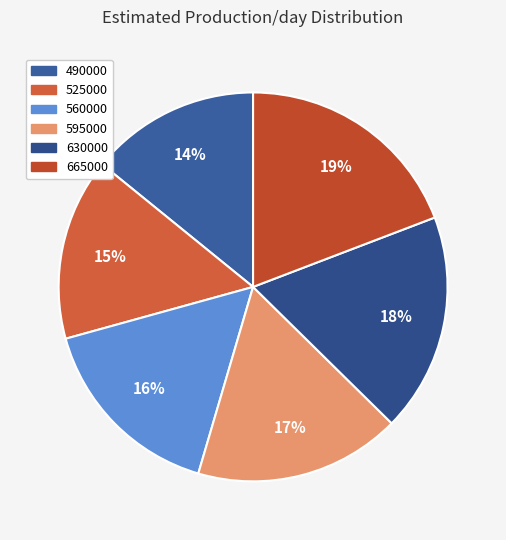

Is the sum of 525000 and 630000 greater than half?

No